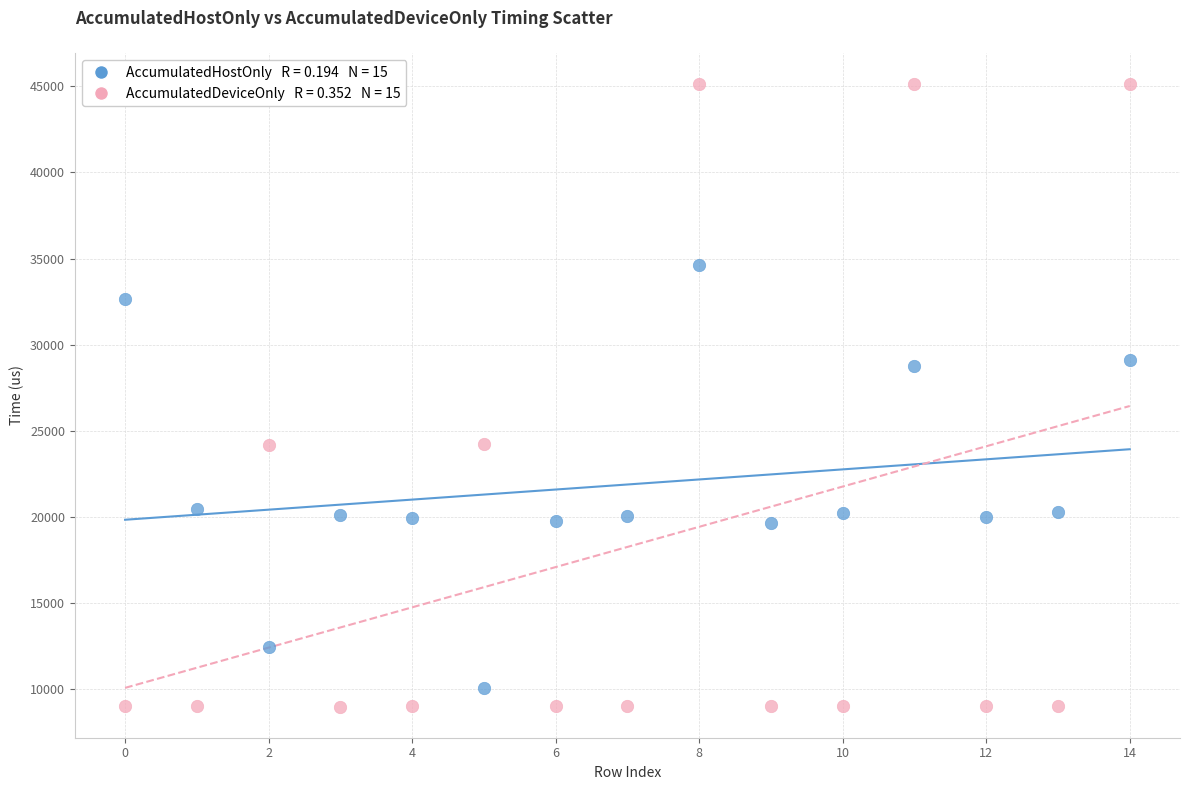

Across all data points, what is the range of Y values (max minus min)?

36104.1